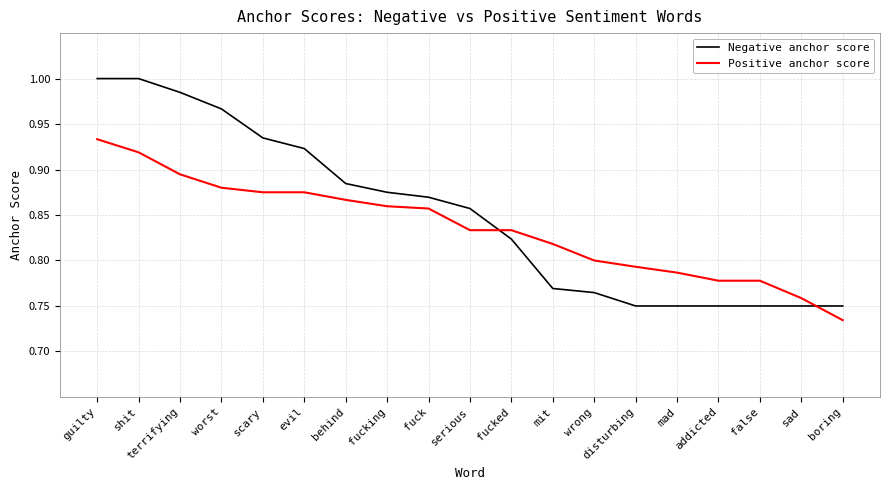

What position from the left is evil?

6